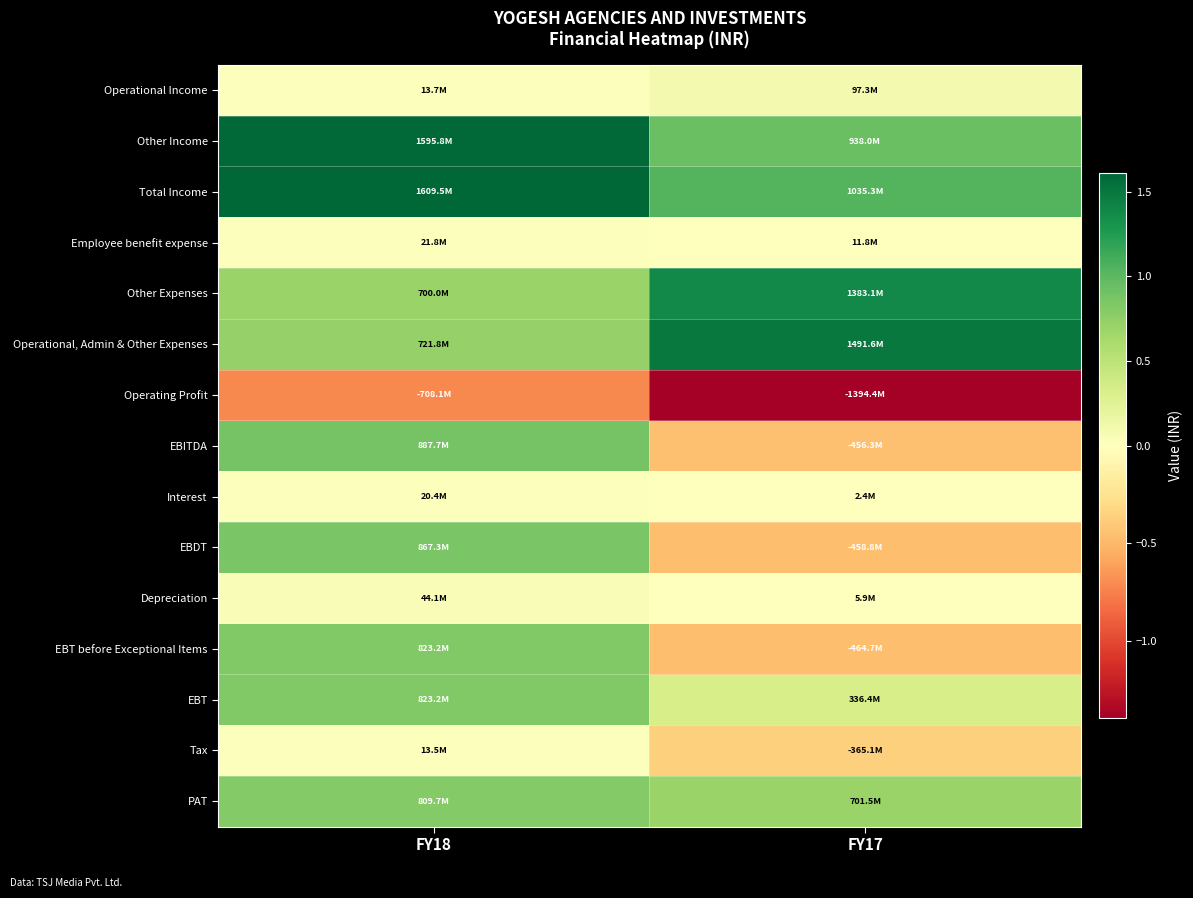

At how many categories does at least one series exceed 433961906?

2